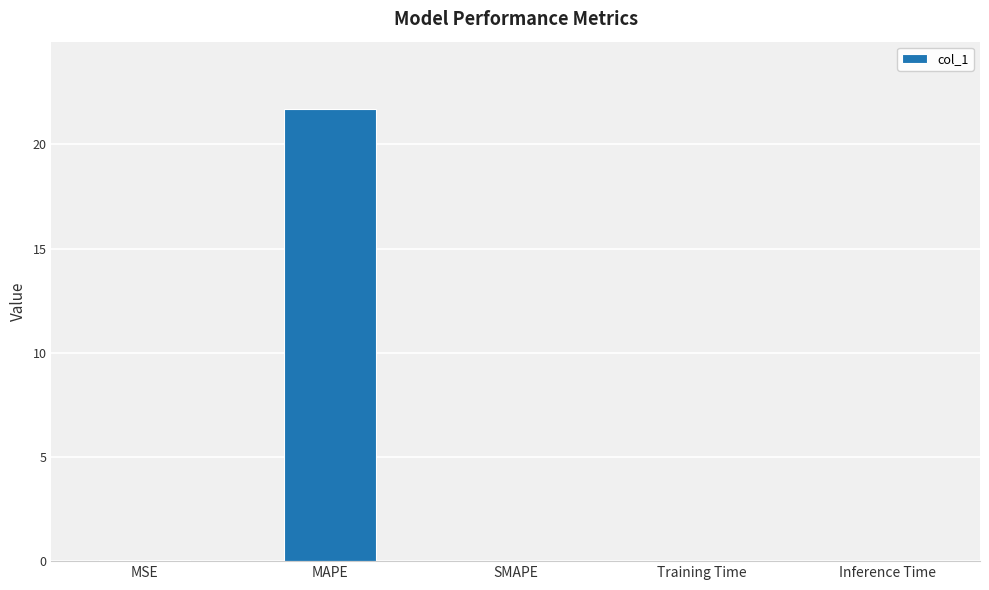

How many data points does each series have?

5